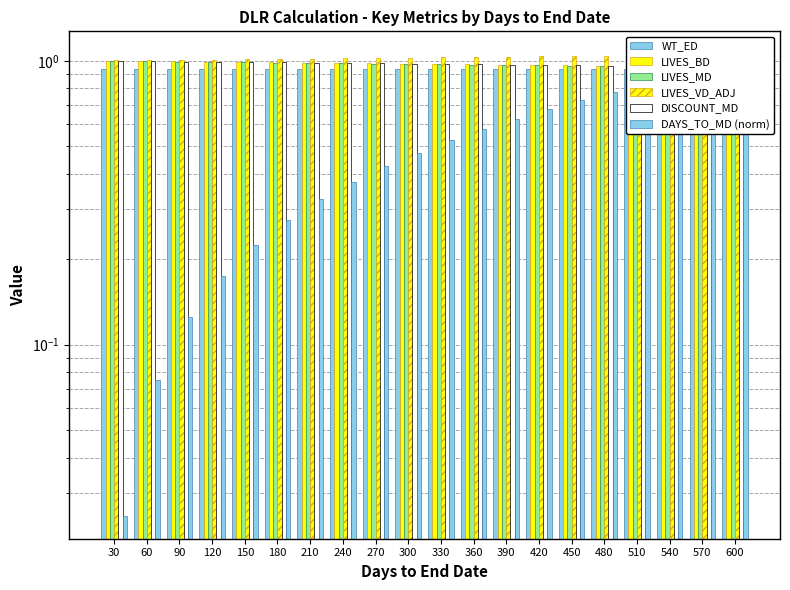

Reading left to right, extract all data points from this chart.

WT_ED: 30=0.9	60=0.9	90=0.9	120=0.9	150=0.9	180=0.9	210=0.9	240=0.9	270=0.9	300=0.9	330=0.9	360=0.9	390=0.9	420=0.9	450=0.9	480=0.9	510=0.9	540=0.9	570=0.9	600=0.9
LIVES_BD: 30=1.0	60=1.0	90=1.0	120=1.0	150=1.0	180=1.0	210=1.0	240=1.0	270=1.0	300=1.0	330=1.0	360=1.0	390=1.0	420=1.0	450=1.0	480=1.0	510=1.0	540=1.0	570=1.0	600=1.0
LIVES_MD: 30=1.0	60=1.0	90=1.0	120=1.0	150=1.0	180=1.0	210=1.0	240=1.0	270=1.0	300=1.0	330=1.0	360=1.0	390=1.0	420=1.0	450=1.0	480=1.0	510=1.0	540=1.0	570=1.0	600=1.0
LIVES_VD_ADJ: 30=1.0	60=1.0	90=1.0	120=1.0	150=1.0	180=1.0	210=1.0	240=1.0	270=1.0	300=1.0	330=1.0	360=1.0	390=1.0	420=1.0	450=1.0	480=1.0	510=1.0	540=1.0	570=1.1	600=1.1
DISCOUNT_MD: 30=1.0	60=1.0	90=1.0	120=1.0	150=1.0	180=1.0	210=1.0	240=1.0	270=1.0	300=1.0	330=1.0	360=1.0	390=1.0	420=1.0	450=1.0	480=1.0	510=1.0	540=1.0	570=1.0	600=1.0
DAYS_TO_MD (norm): 30=0.0	60=0.1	90=0.1	120=0.2	150=0.2	180=0.3	210=0.3	240=0.4	270=0.4	300=0.5	330=0.5	360=0.6	390=0.6	420=0.7	450=0.7	480=0.8	510=0.8	540=0.9	570=0.9	600=1.0